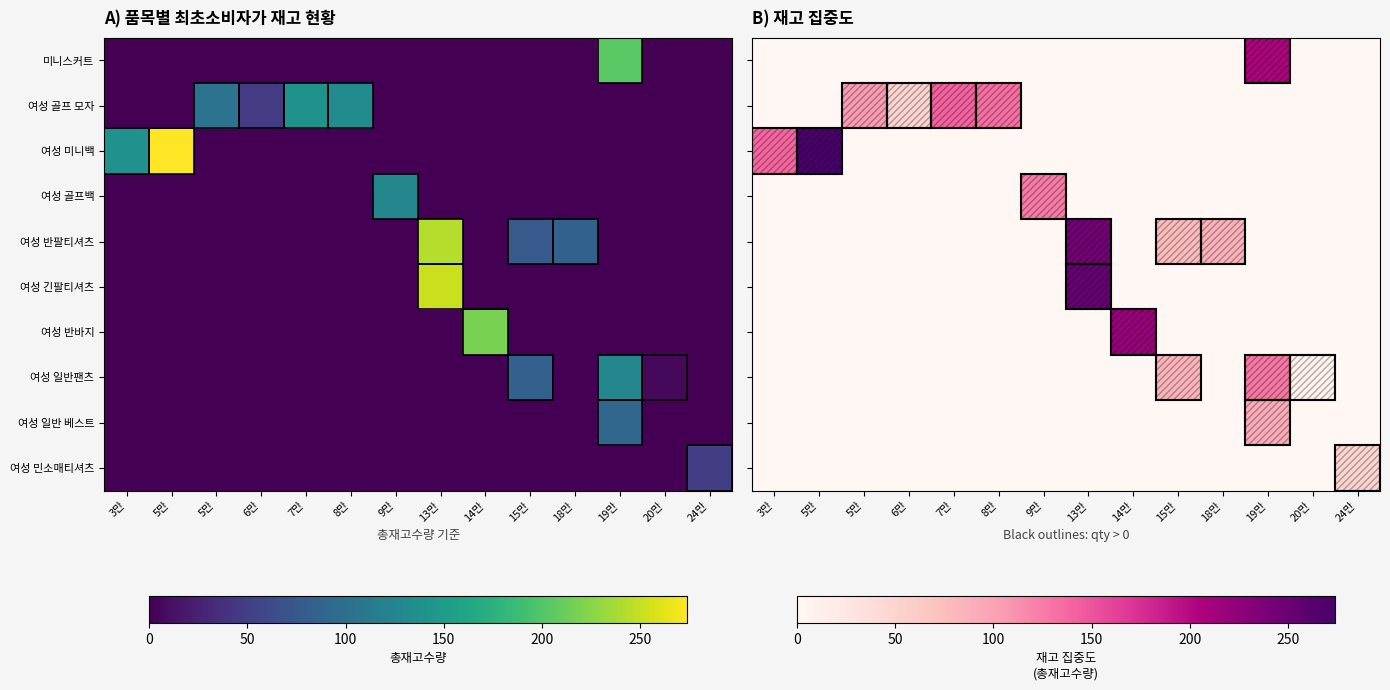

What is the difference between the highest and lowest values at 19만?

204